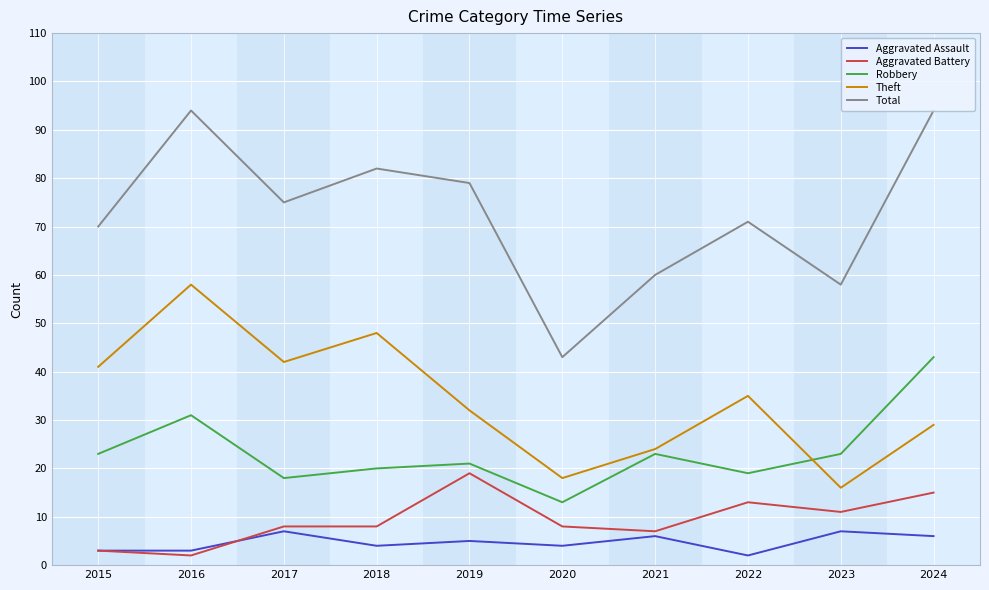

Reading right to left, extract all data points from this chart.

Aggravated Assault: 2024=6	2023=7	2022=2	2021=6	2020=4	2019=5	2018=4	2017=7	2016=3	2015=3
Aggravated Battery: 2024=15	2023=11	2022=13	2021=7	2020=8	2019=19	2018=8	2017=8	2016=2	2015=3
Robbery: 2024=43	2023=23	2022=19	2021=23	2020=13	2019=21	2018=20	2017=18	2016=31	2015=23
Theft: 2024=29	2023=16	2022=35	2021=24	2020=18	2019=32	2018=48	2017=42	2016=58	2015=41
Total: 2024=94	2023=58	2022=71	2021=60	2020=43	2019=79	2018=82	2017=75	2016=94	2015=70